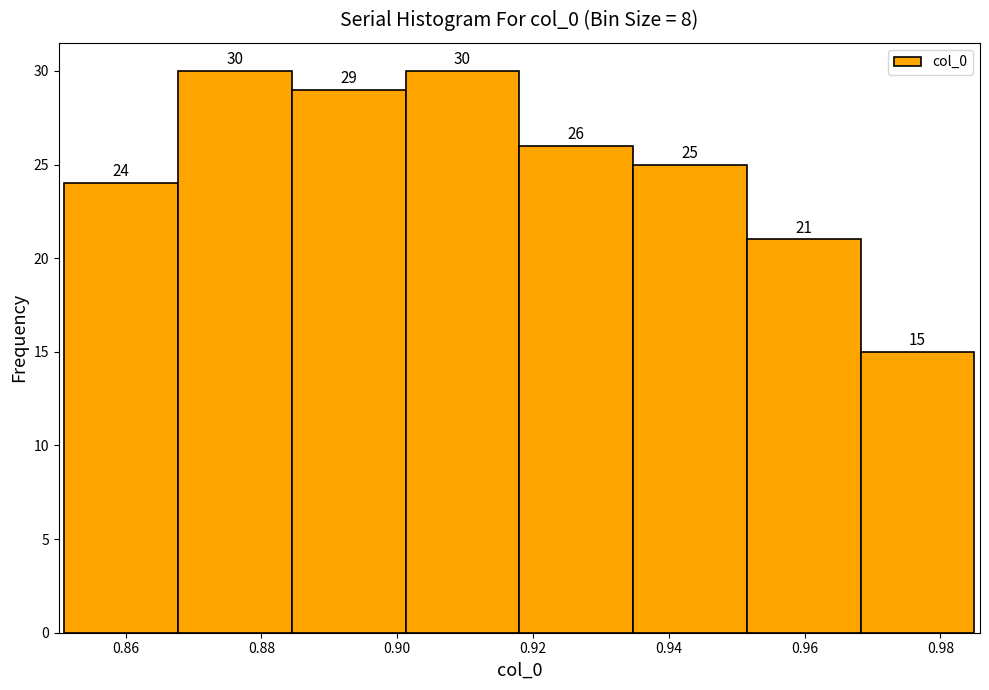

What is the height of the bar covering 0.884 to 0.902 on the x-axis? The bar edges are not printed on the chart, so give them approximately, as read against the axis.

29